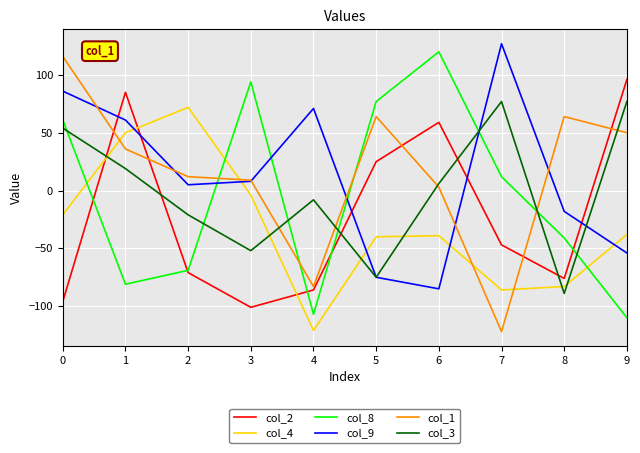

The value of col_4 at 7 is -121. True or false?

False